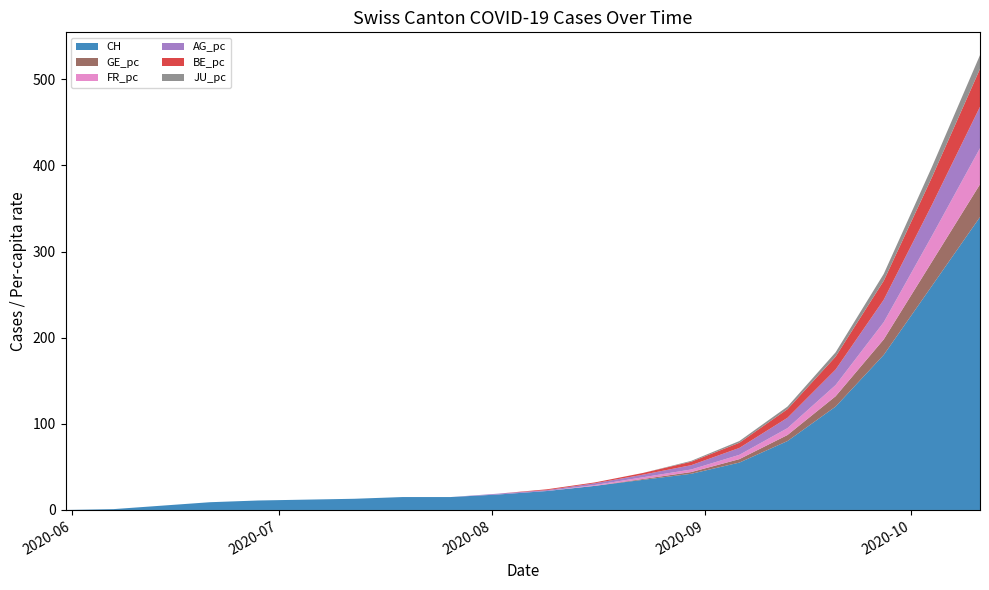

Reading left to right, transcribe all the data shown in this chart.

CH: 0	1	5	9	11	12	13	15	15	18	22	28	35	42	55	80	120	180	260	340
GE_pc: 0	0	0	0	0	0	0	0	0	0	0	0	1	2	4	7	12	18	28	38
FR_pc: 0	0	0	0	0	0	0	0	0	0	0	1	2	3	5	8	13	20	30	42
AG_pc: 0	0	0	0	0	0	0	0	0	1	1	2	3	5	8	12	18	26	36	48
BE_pc: 0	0	0	0	0	0	0	0	0	0	1	1	2	4	6	10	15	22	32	44
JU_pc: 0	0	0	0	0	0	0	0	0	0	0	0	0	1	2	3	5	8	12	16